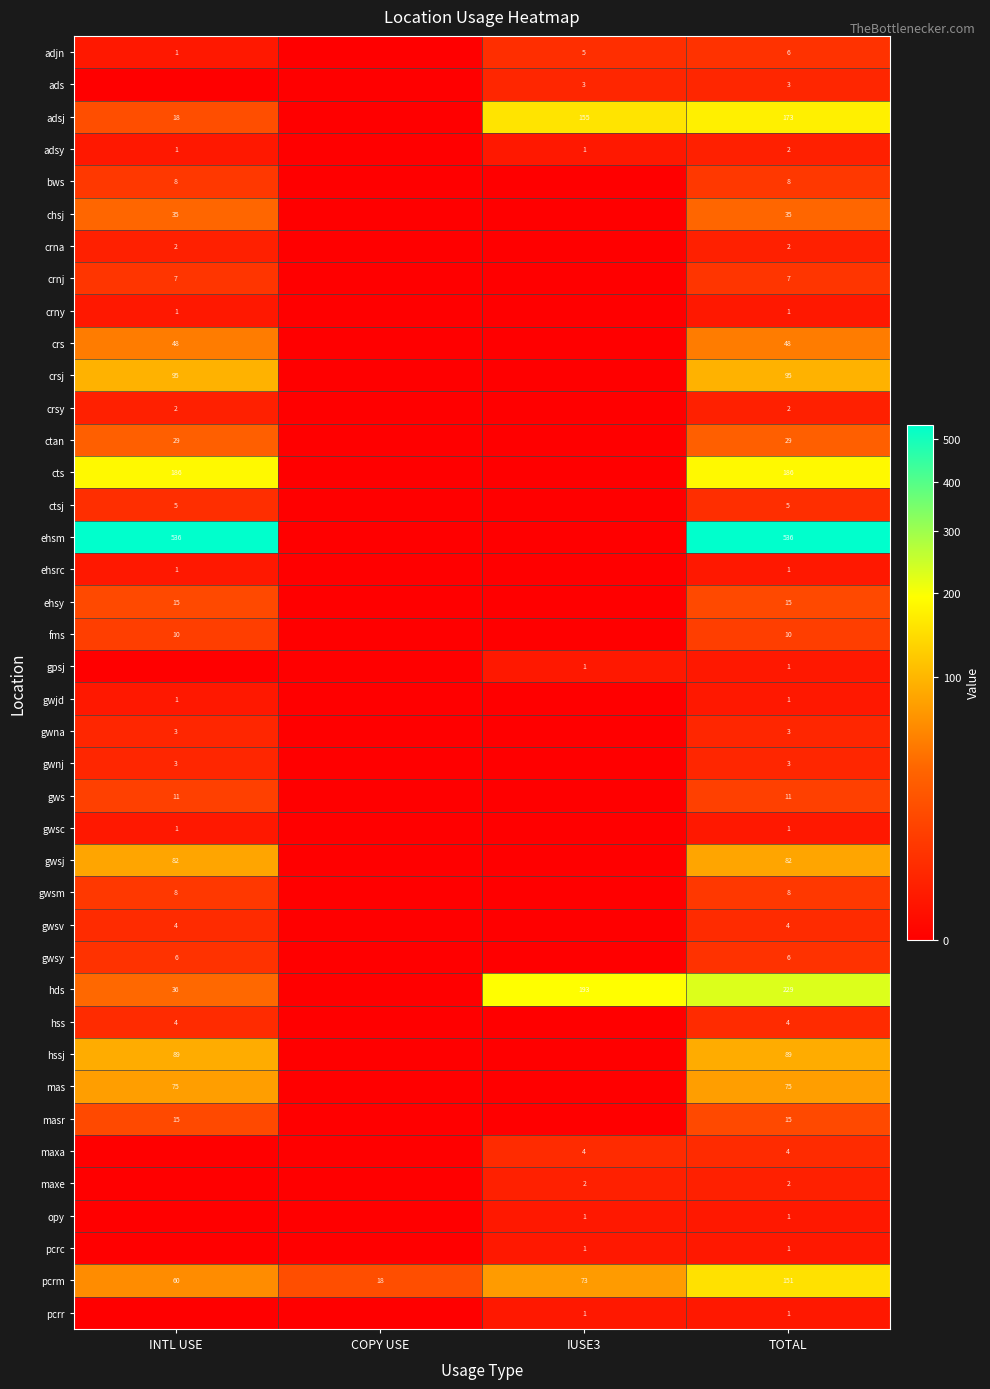

The value of gws at TOTAL is 3. True or false?

False